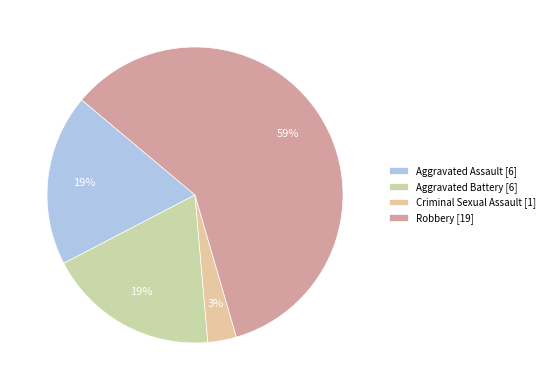

The Aggravated Battery slice represents 19% of the pie. True or false?

True